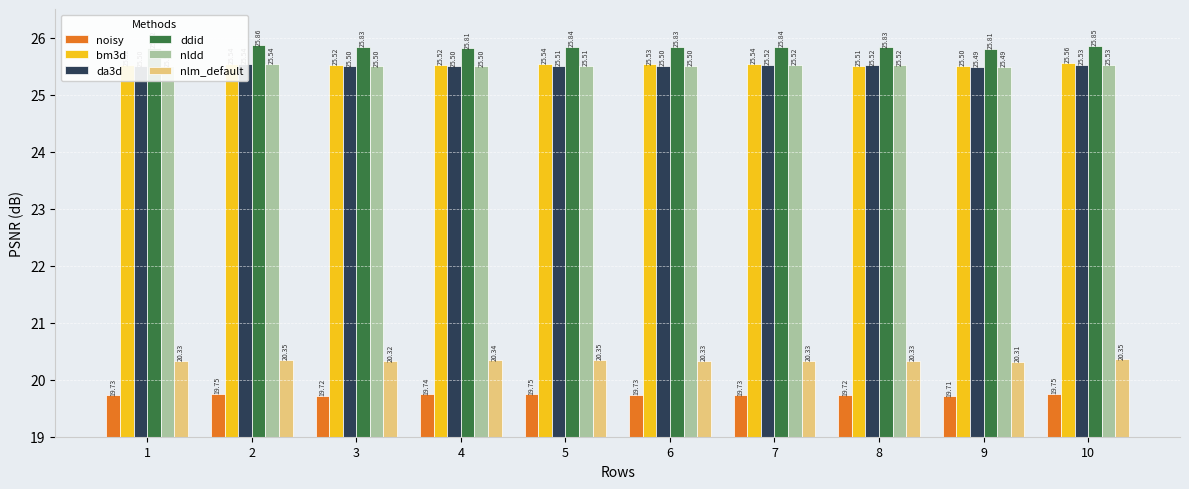

At which category is the sum across all series the highest?

2